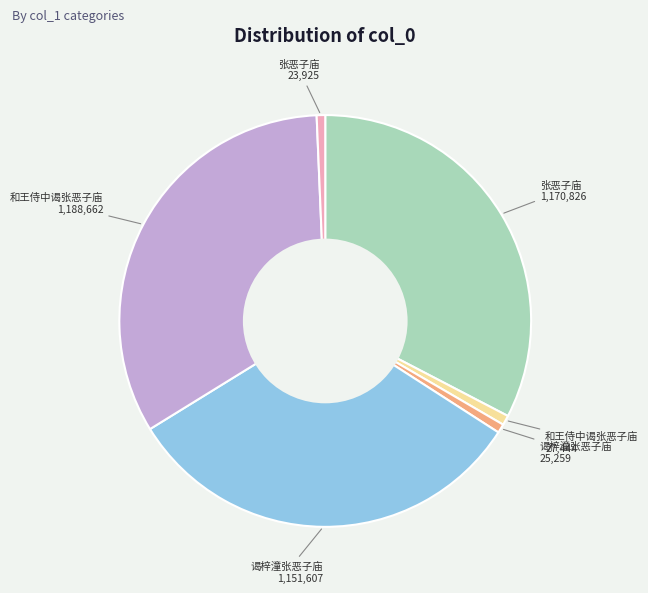

Does any single category account for the majority?

No